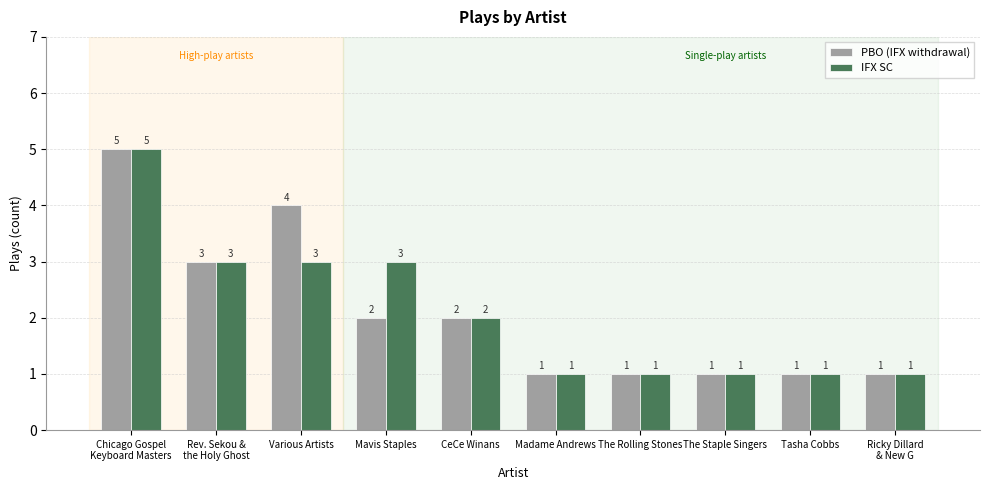

What is the difference between the maximum and minimum values in the PBO (IFX withdrawal) series?

4